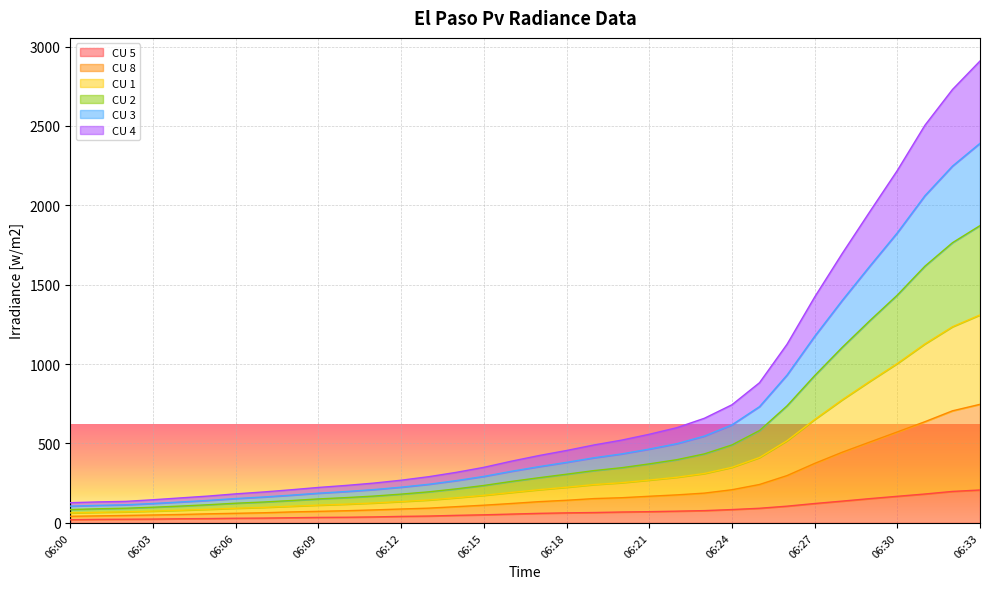

At which category is the sum across all series the highest?

06:33